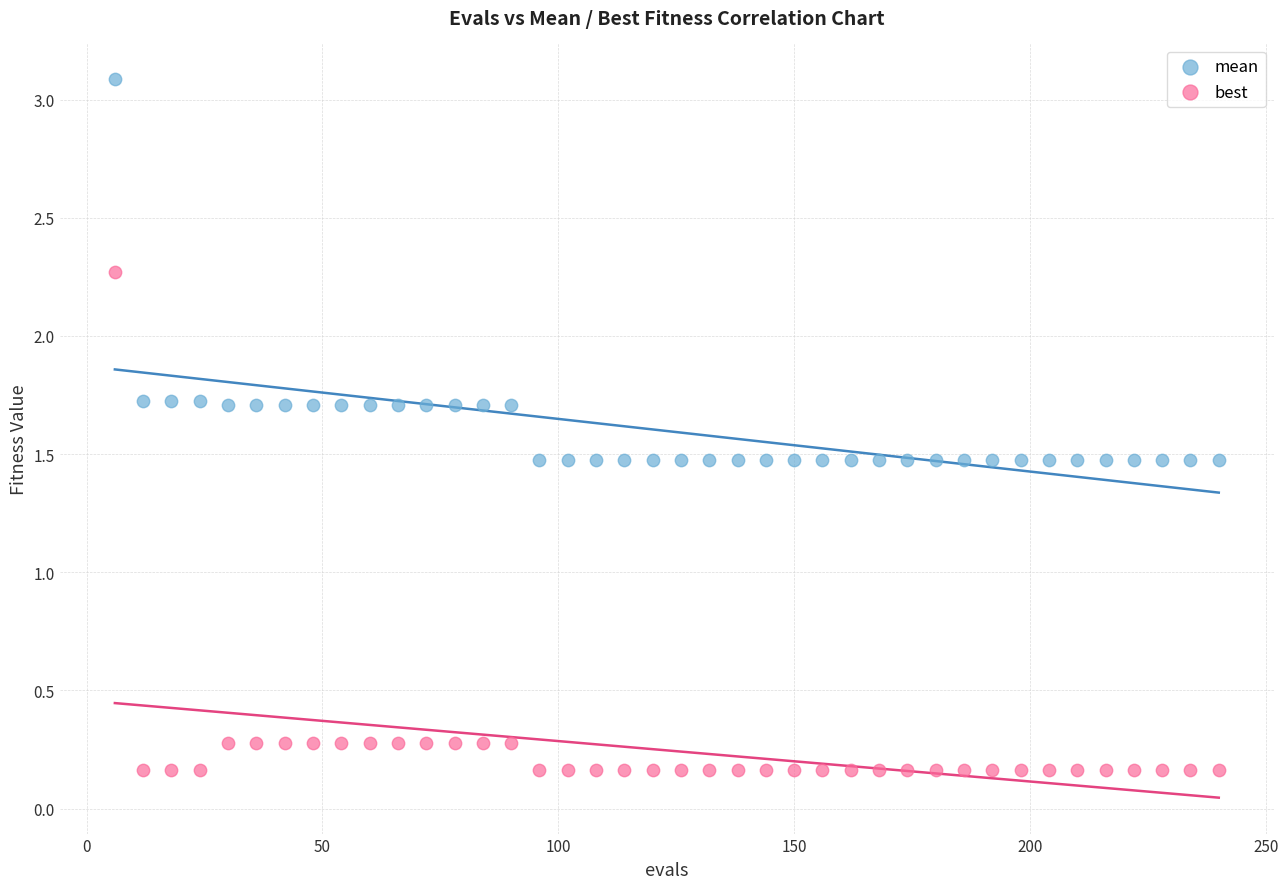

Which series has the largest Y range (max minus min)?

best